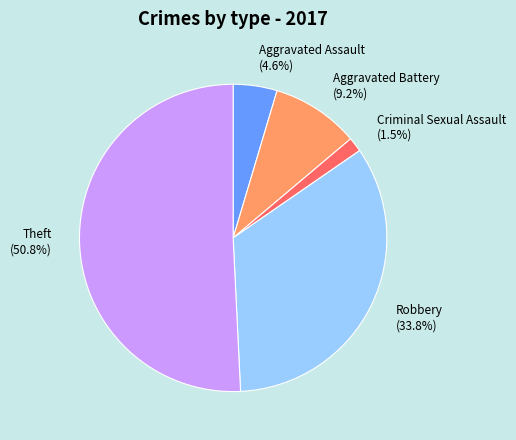

Rank the categories by value from highest to lowest.

Theft (50.8%), Robbery (33.8%), Aggravated Battery (9.2%), Aggravated Assault (4.6%), Criminal Sexual Assault (1.5%)